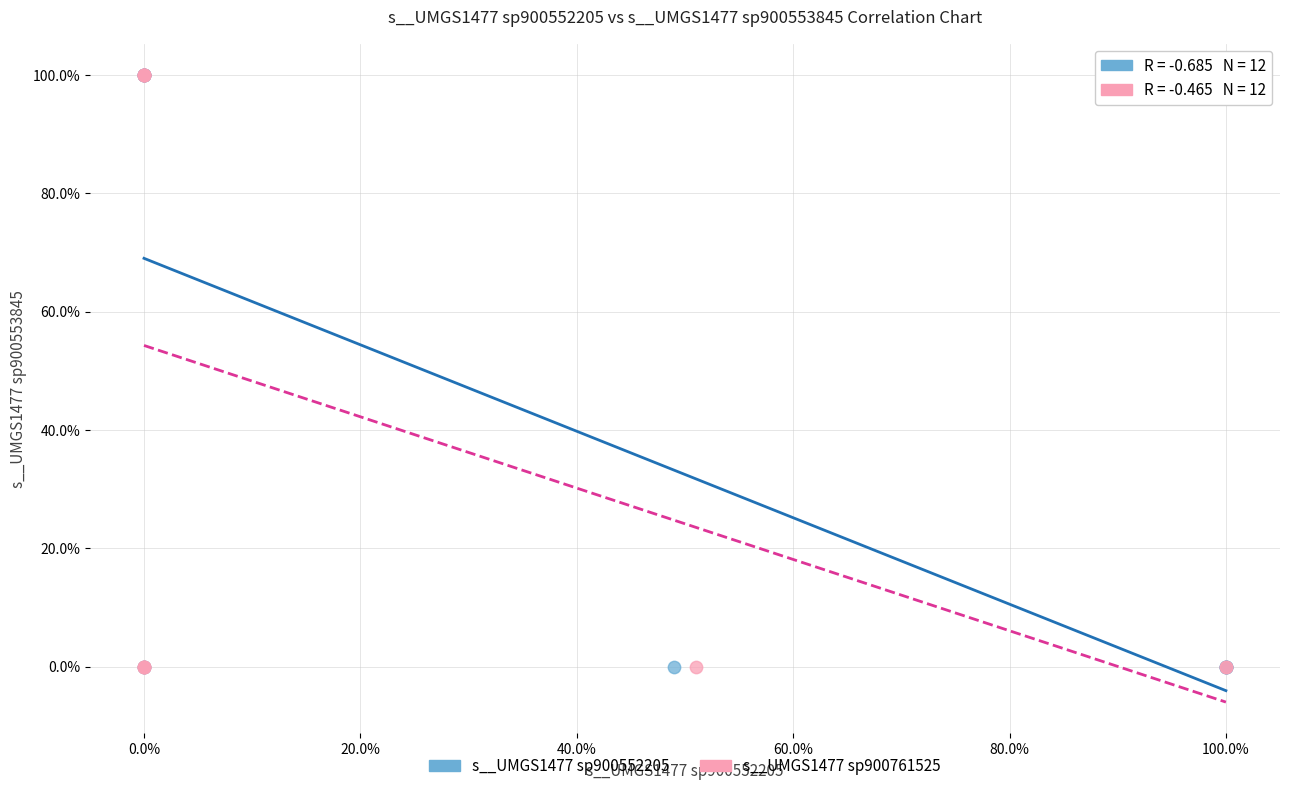

What are all the series names shown in the legend?

s__UMGS1477 sp900552205, s__UMGS1477 sp900761525